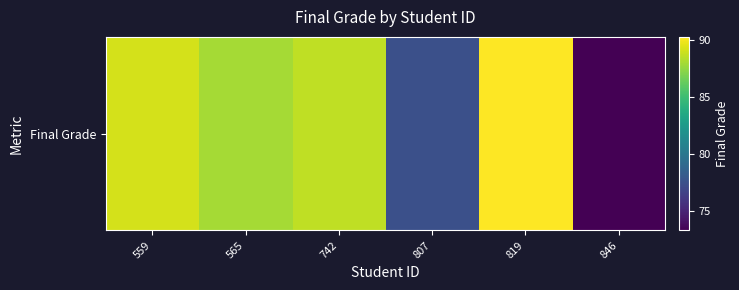

At which category does the chart reach its minimum across all series?

846